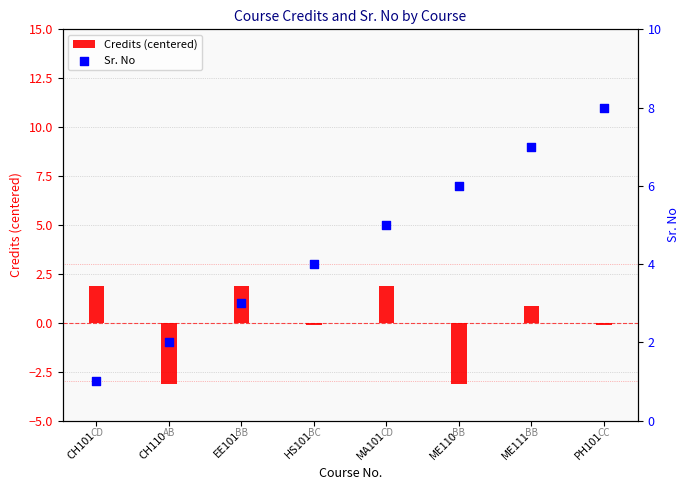

Which series reaches the maximum Y coordinate?

Sr. No